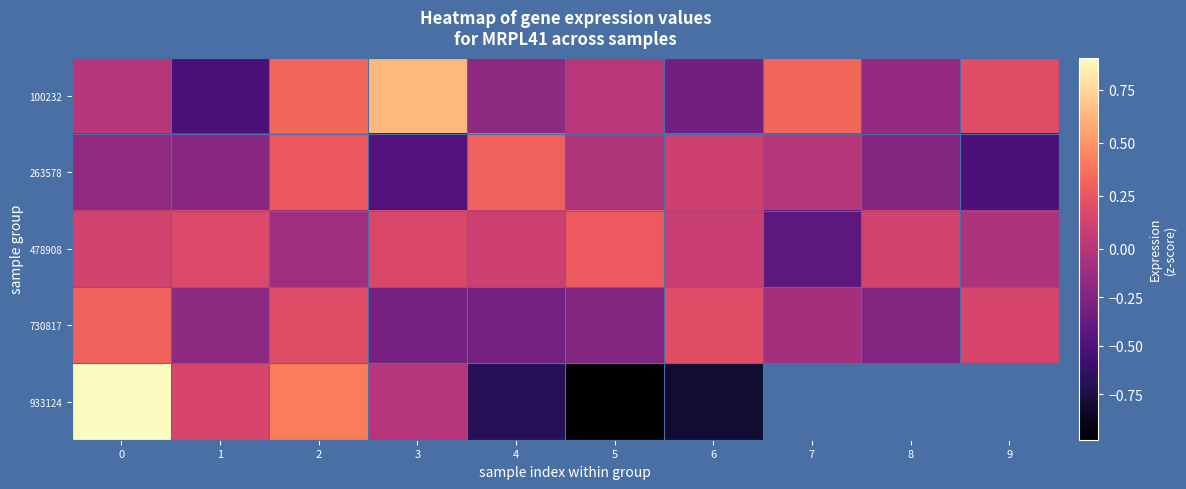

What is the sum of the 100232 values at 3 and 5?

0.6